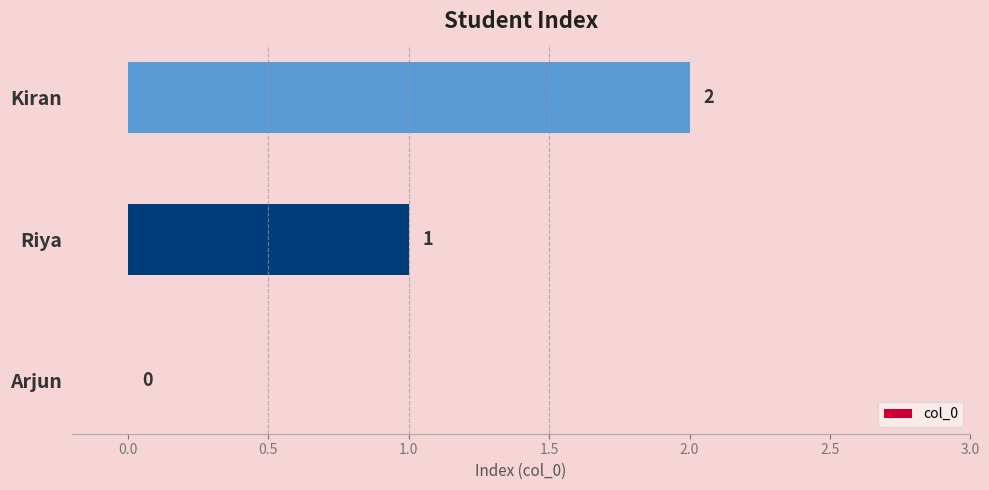

Which has a higher value, Kiran or Arjun?

Kiran